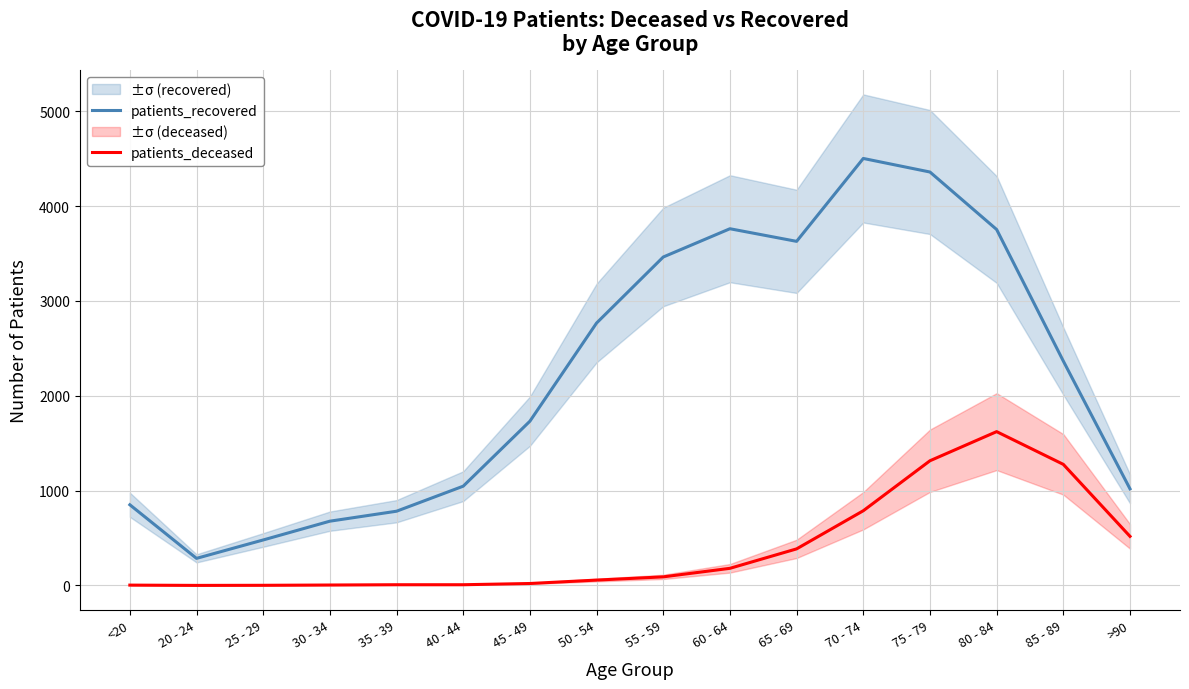

What are all the series names shown in the legend?

patients_recovered, patients_deceased